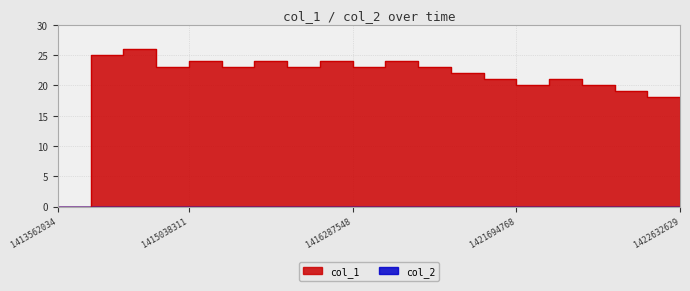

What is the difference between the second highest and minimum values?

25